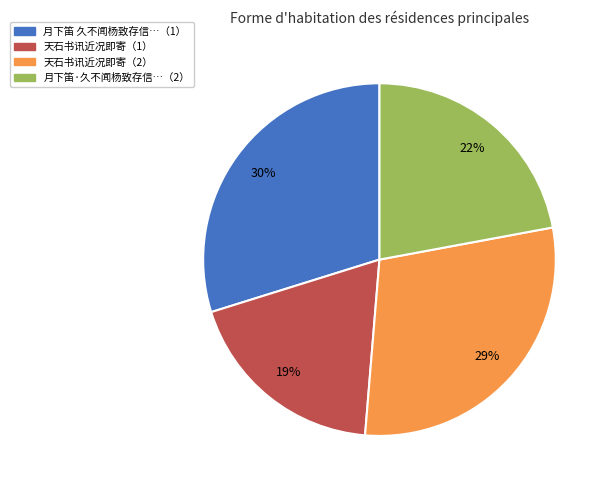

Is there a majority slice in this chart?

No